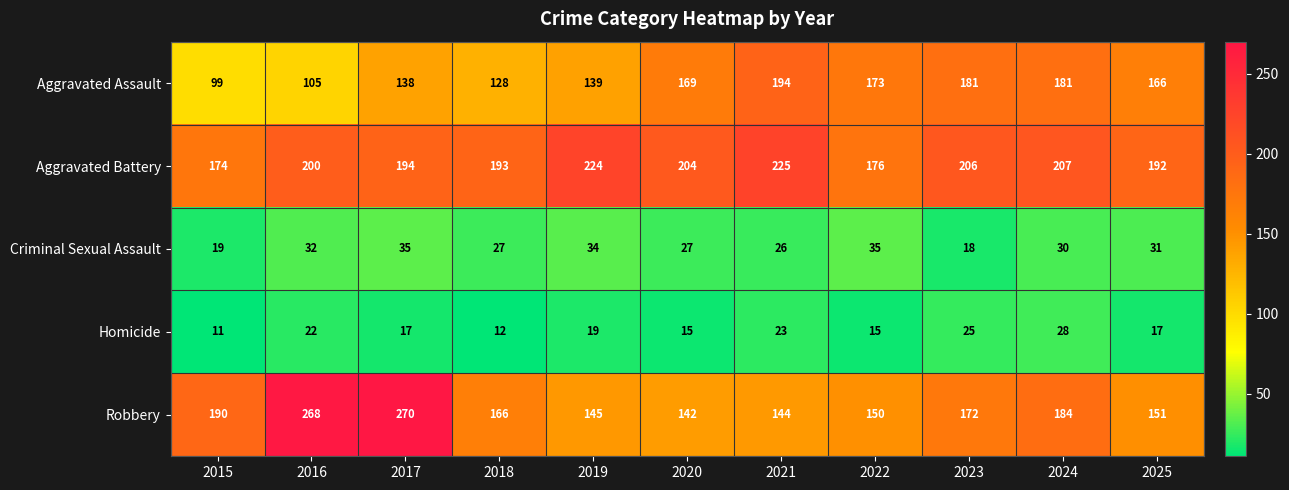

What is the maximum value shown in the chart?

270